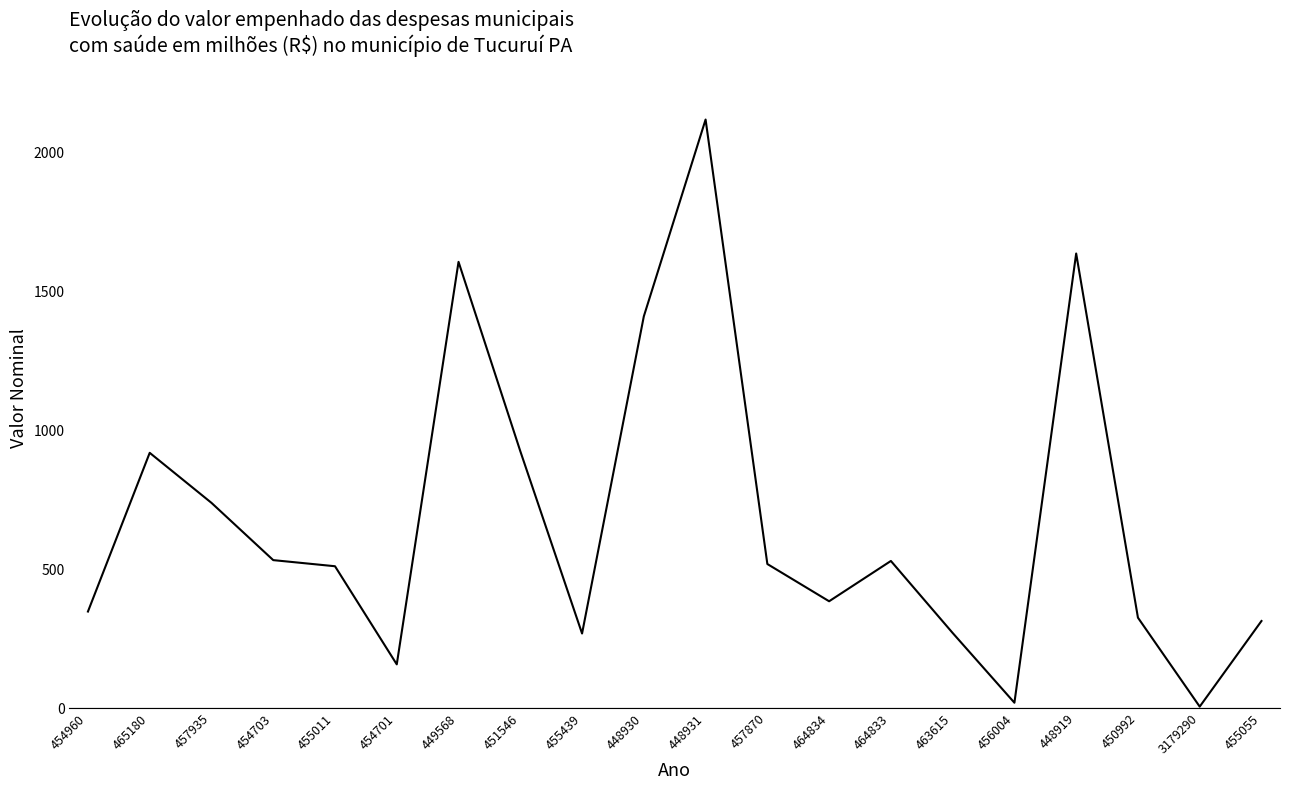

Which label corresponds to the largest value in the chart?

448931